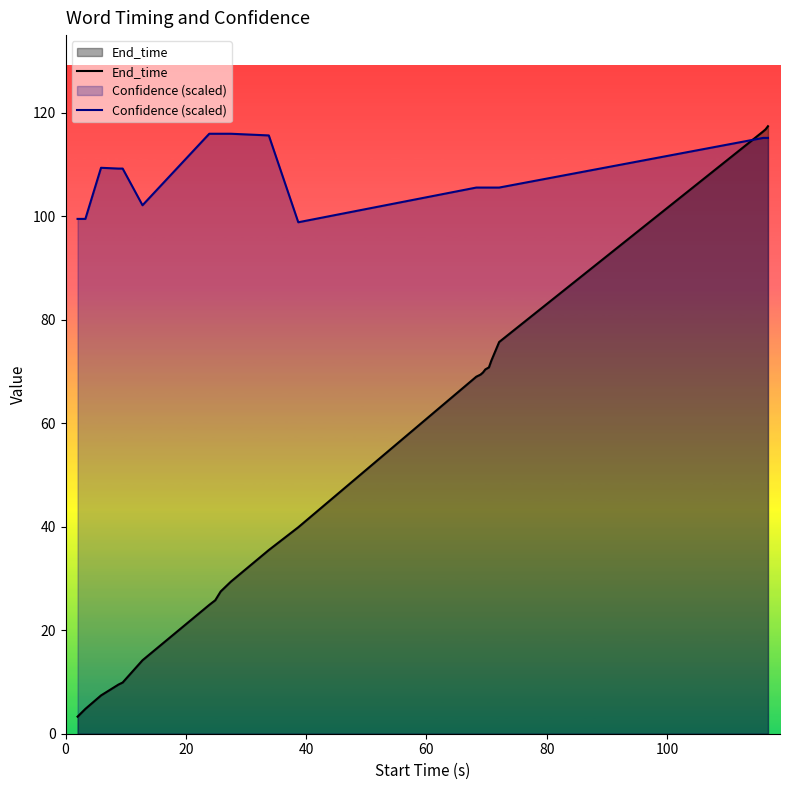

How many lines are shown in the chart?

2